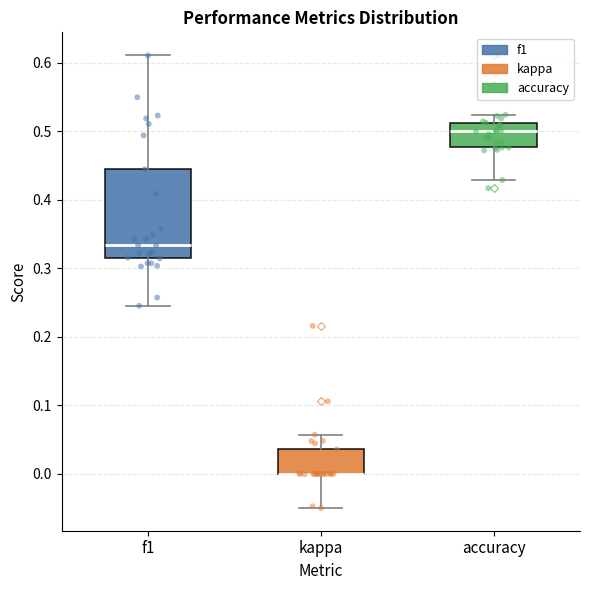

Reading left to right, read every box against the y-axis: the position of its median line, the range the box covers, and the ends of its whiskers. The values are not printed on the chart, so give them approximately, as read against the axis.

f1: median 0.33, box 0.31 to 0.44, whiskers 0.25 to 0.61
kappa: median 0.00 (drawn on the box's lower edge), box 0.00 to 0.04, whiskers -0.05 to 0.06
accuracy: median 0.50, box 0.48 to 0.51, whiskers 0.43 to 0.52